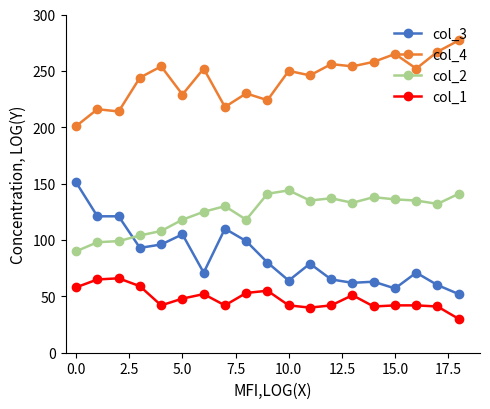

Rank the series by their average value, from highest to lowest.

col_4, col_2, col_3, col_1